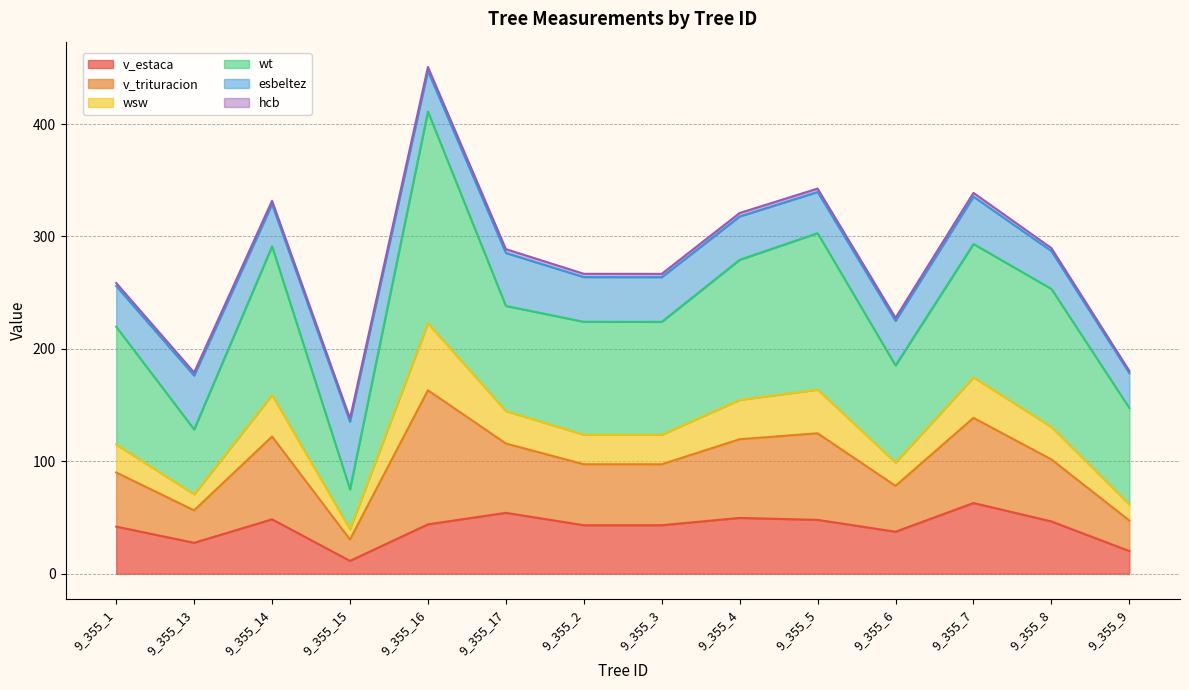

At which category is the sum across all series the highest?

9_355_16